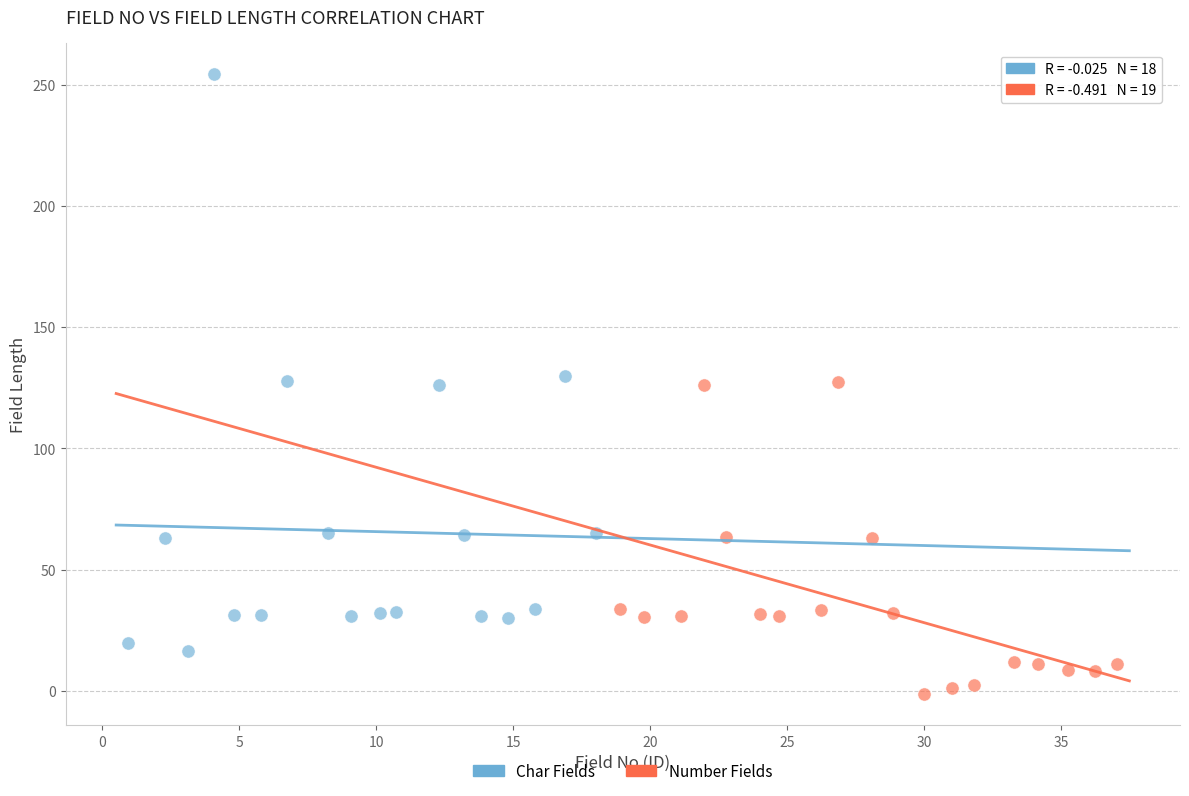

What are all the series names shown in the legend?

Char Fields, Number Fields